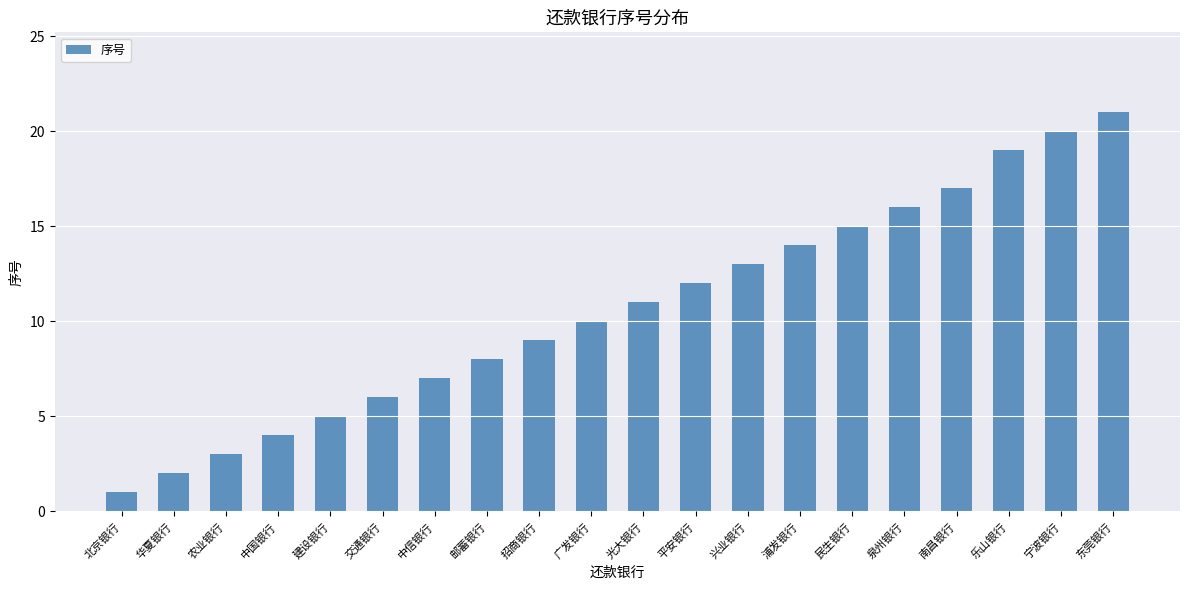

At which category does the chart reach its peak across all series?

东莞银行